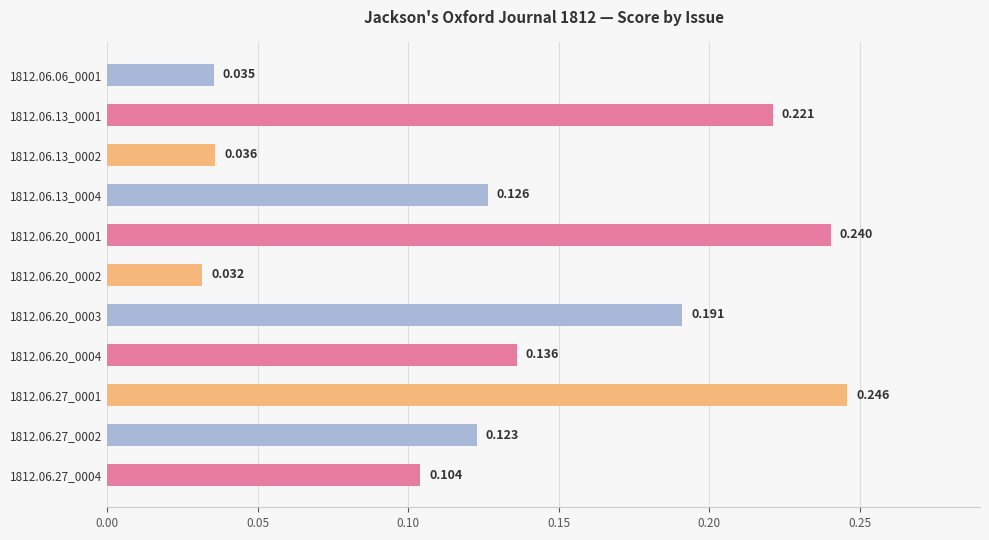

Does the chart contain any negative values?

No